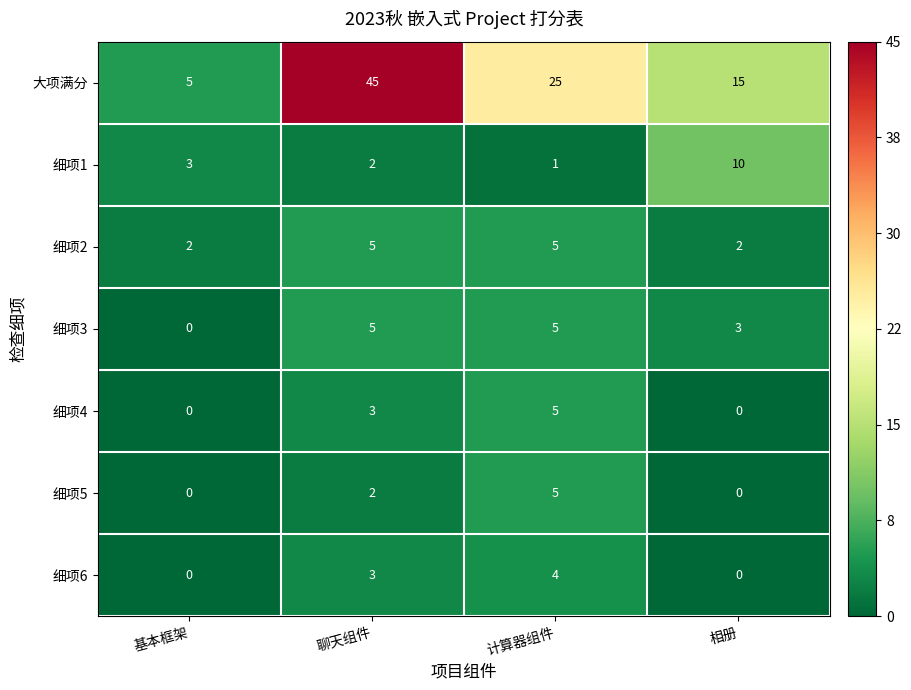

What is the average value of the 细项2 series?

4